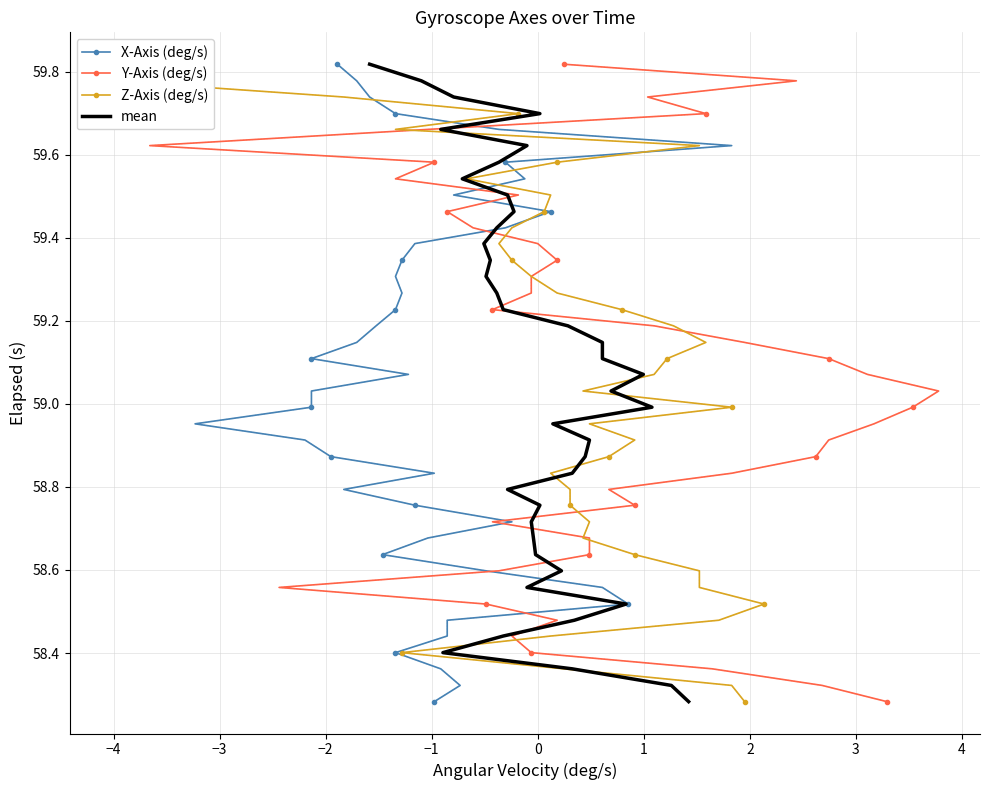

True or false: Y-Axis (deg/s) has more than 1 interior local peaks.

False